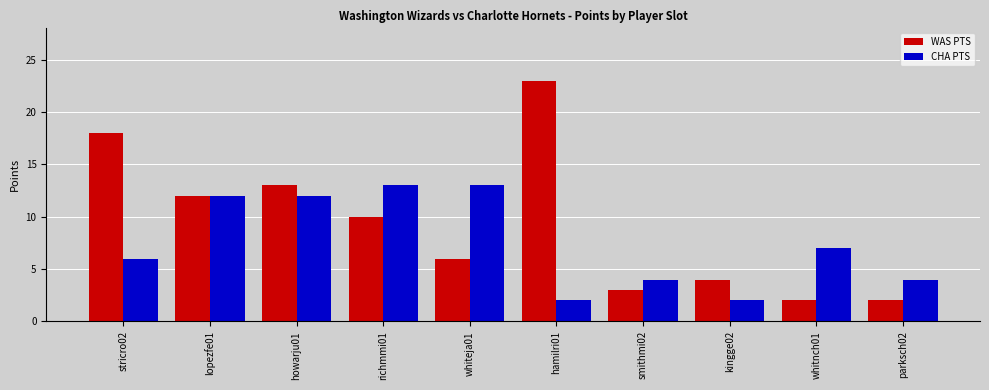

What is the highest value of the CHA PTS series?

13